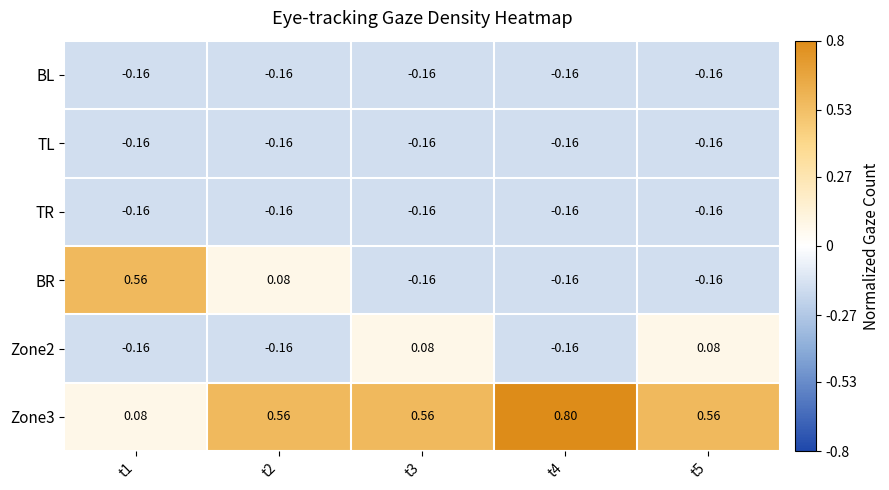

What is the spread (max minus min) of values at t4?

1.0